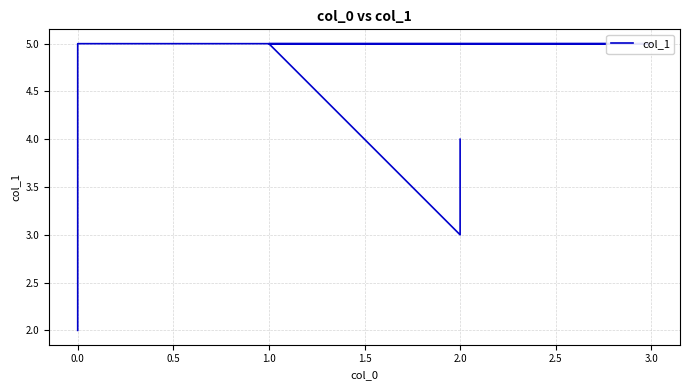

What is the sum of all values?

24